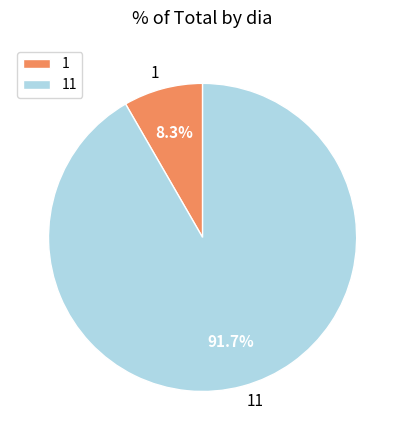

Approximately how many times larger is the value at 11 compared to 1?

11.0